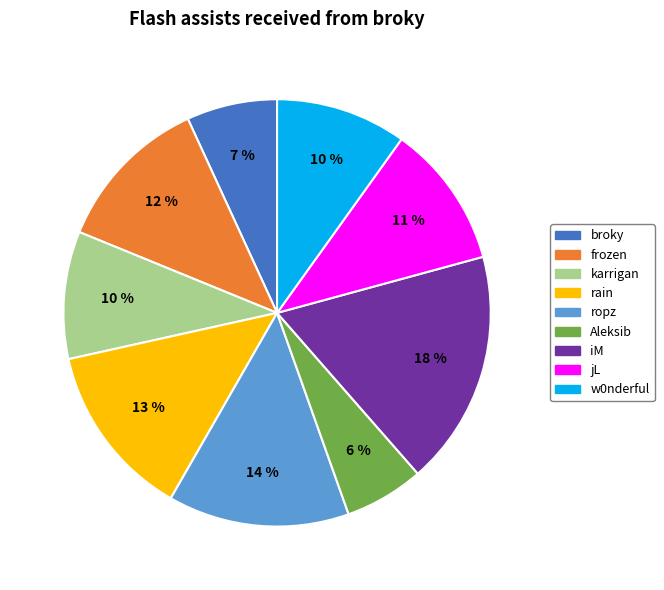

Approximately how many times larger is the value at Aleksib compared to iM?

0.3